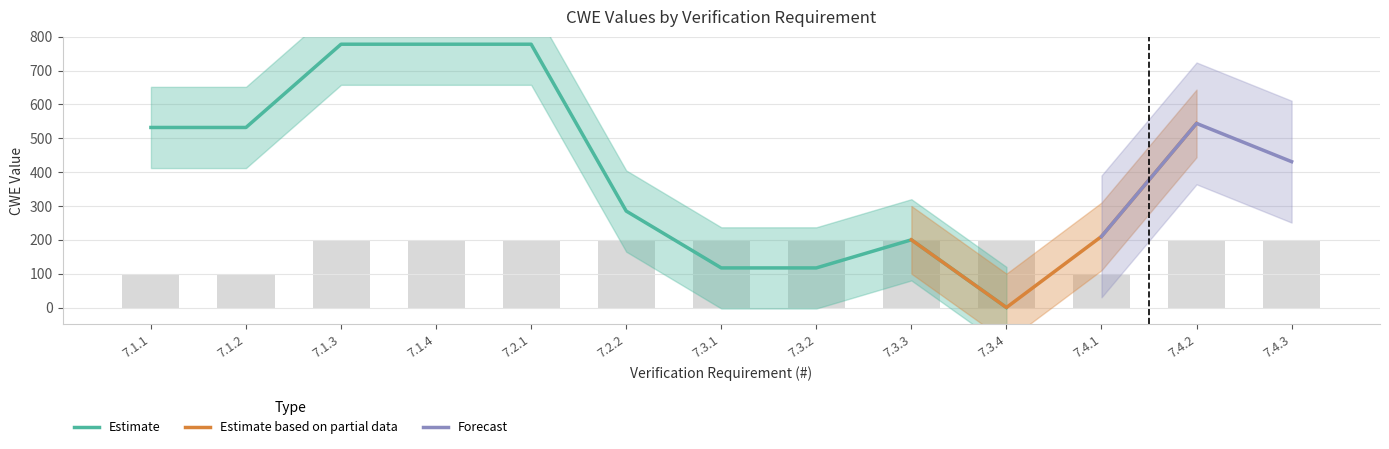

What is the smallest value displayed?

100